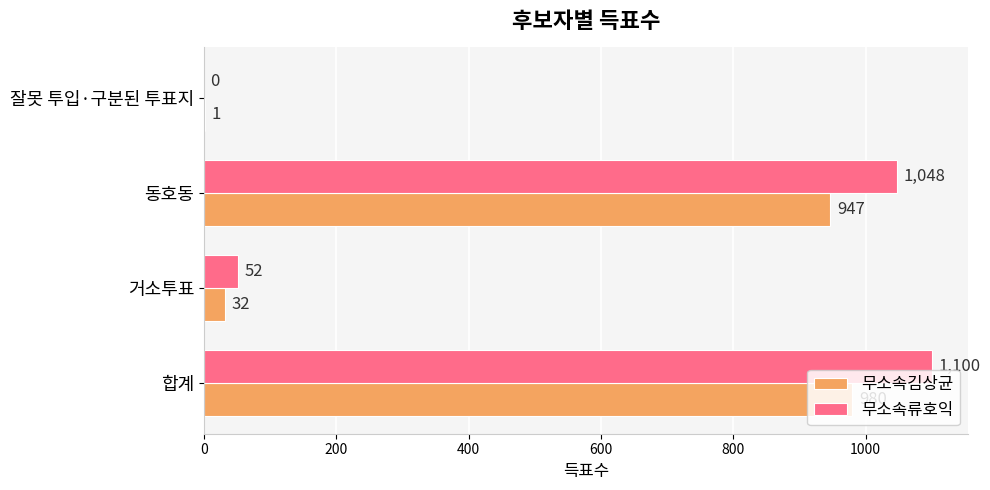

Which category has the highest value in the 무소속김상균 series?

합계